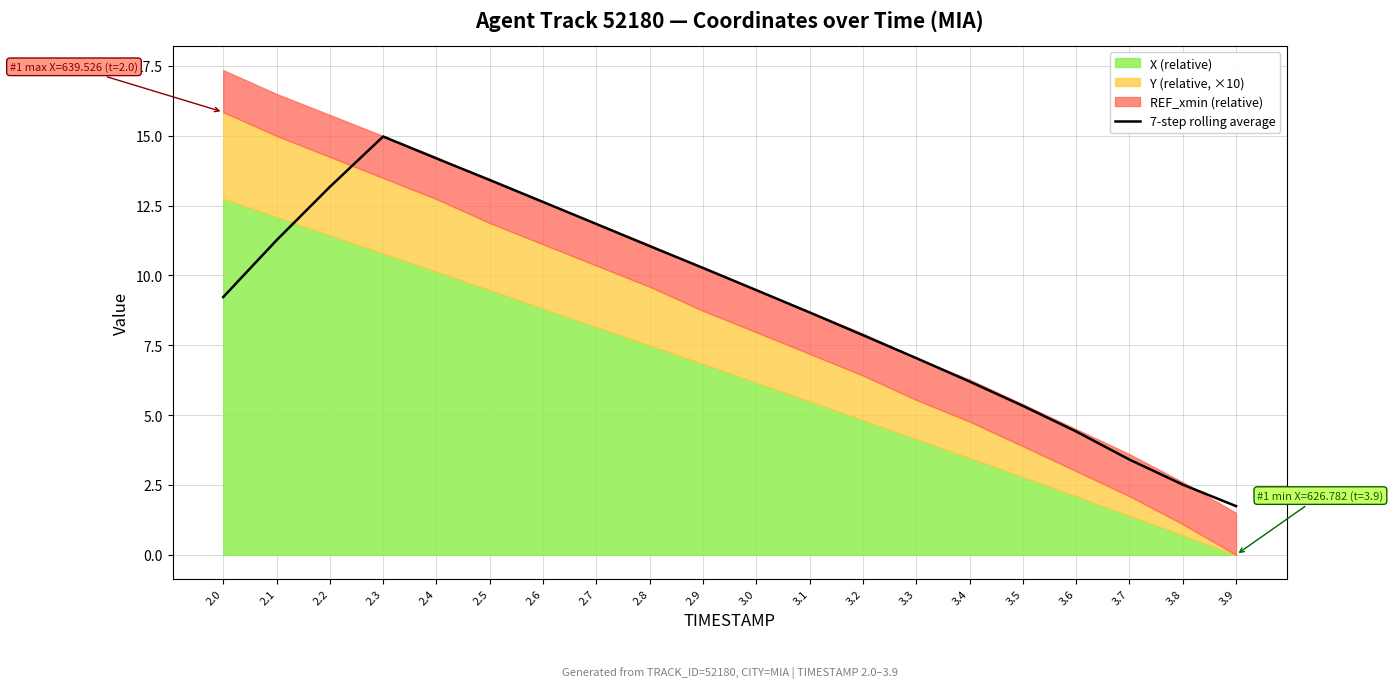

Is it true that the value at 3.5 is 2.3?

False